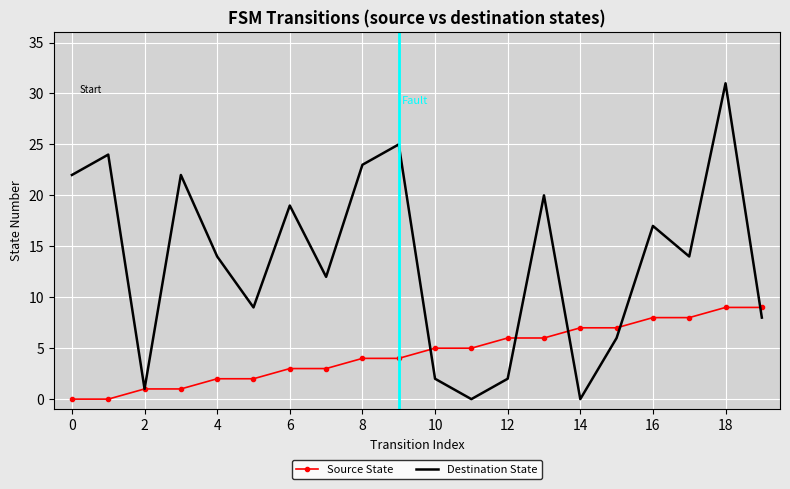

Which series has the largest range (max minus min)?

Destination State